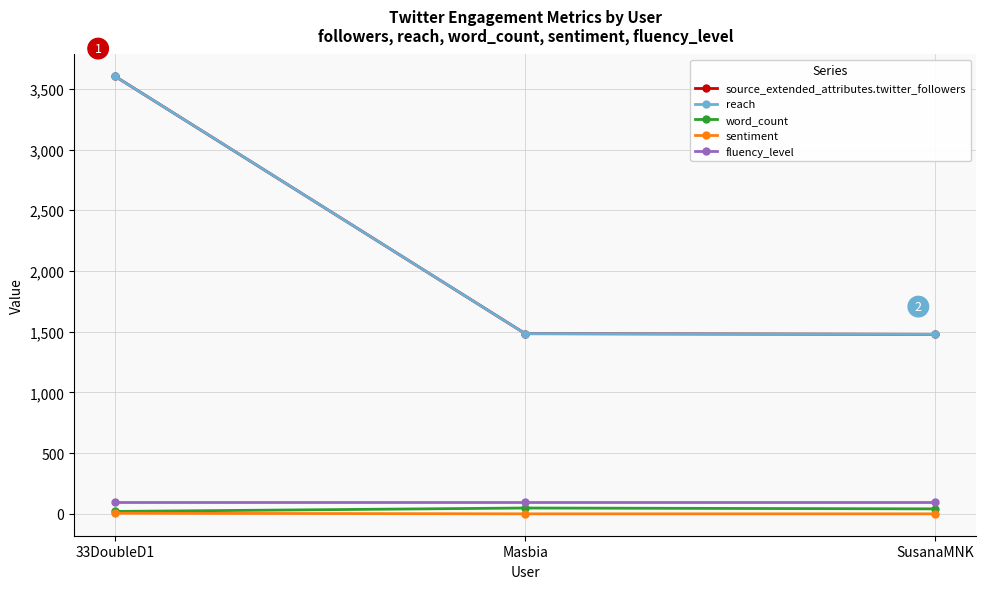

Is it true that fluency_level equals 100 at Masbia?

True